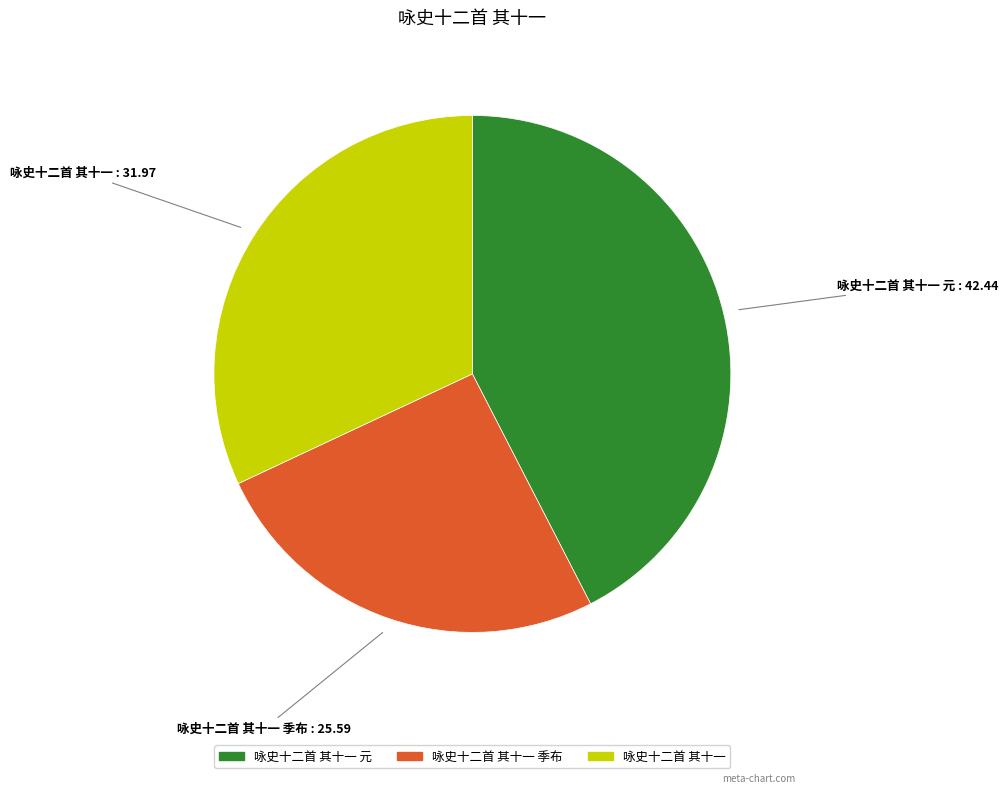

Does any single category account for the majority?

No